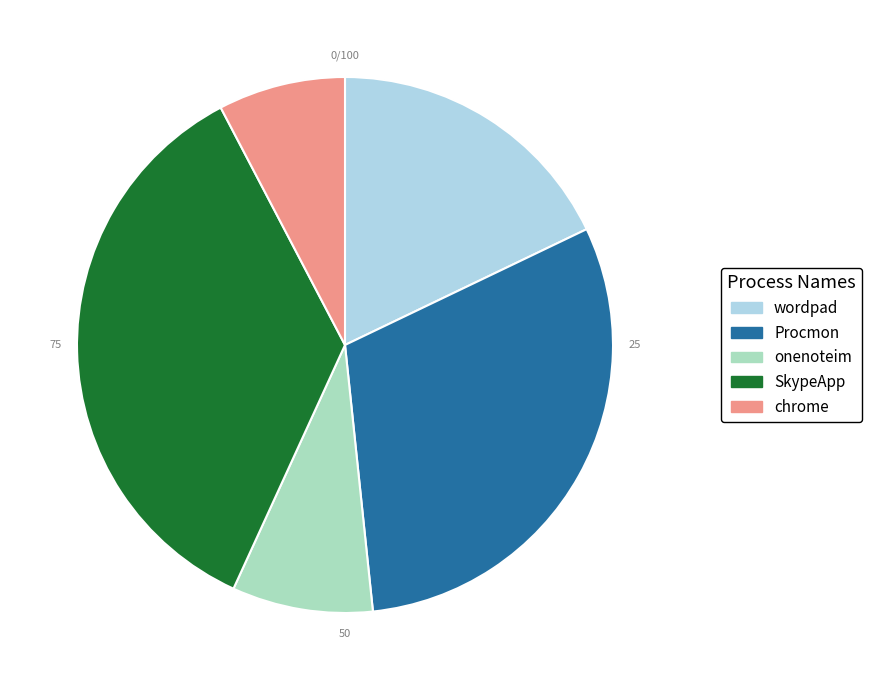

Which slice is the largest?

SkypeApp